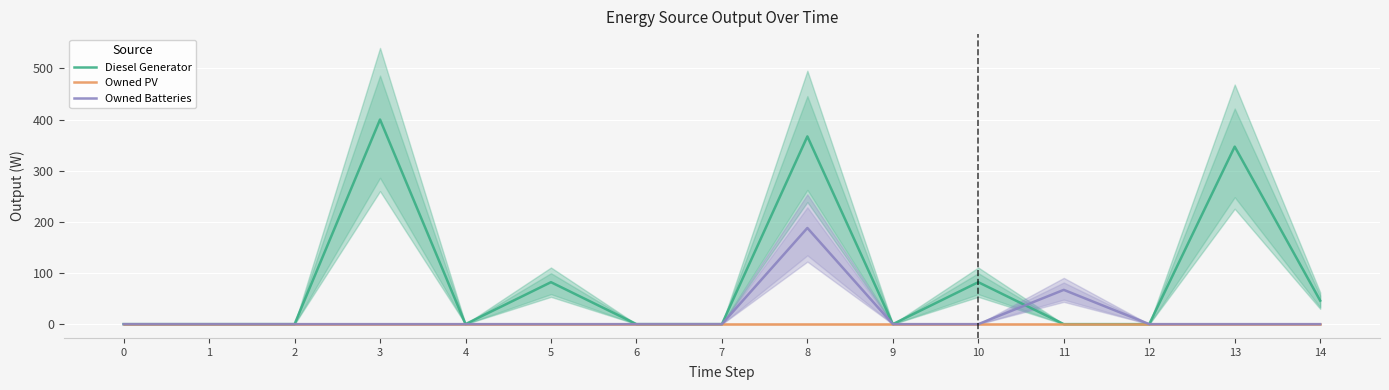

Reading left to right, list all the values displayed in this chart.

Diesel Generator: 0	0	0	400	0	82	0	0	367	0	82	0	0	347	46
Owned PV: 0	0	0	0	0	0	0	0	0	0	0	0	0	0	0
Owned Batteries: 0	0	0	0	0	0	0	0	188	0	0	67	0	0	0